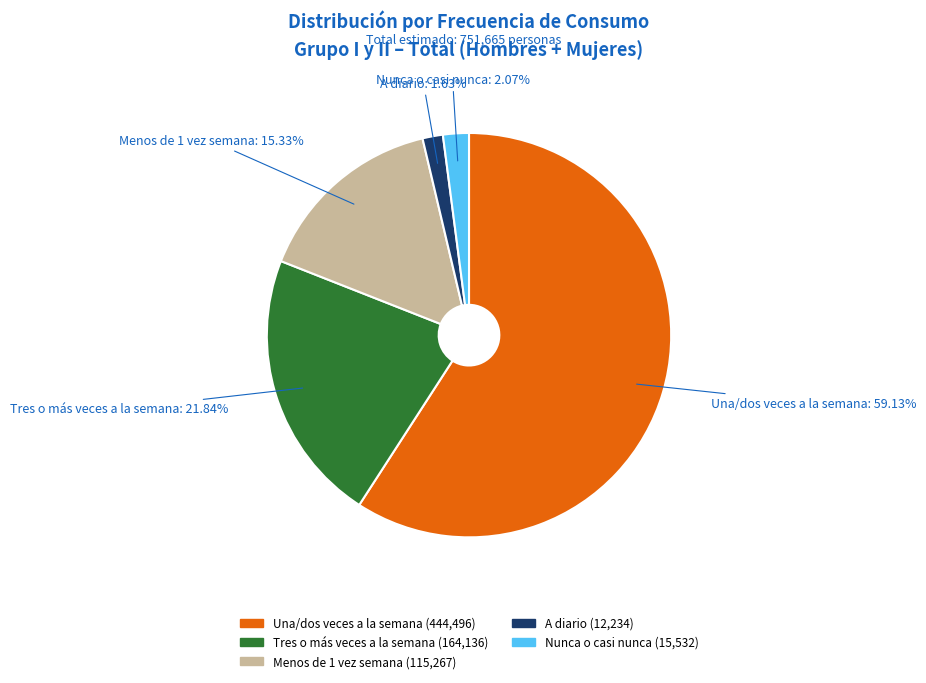

Combined, do A diario and Menos de 1 vez semana account for over 50%?

No